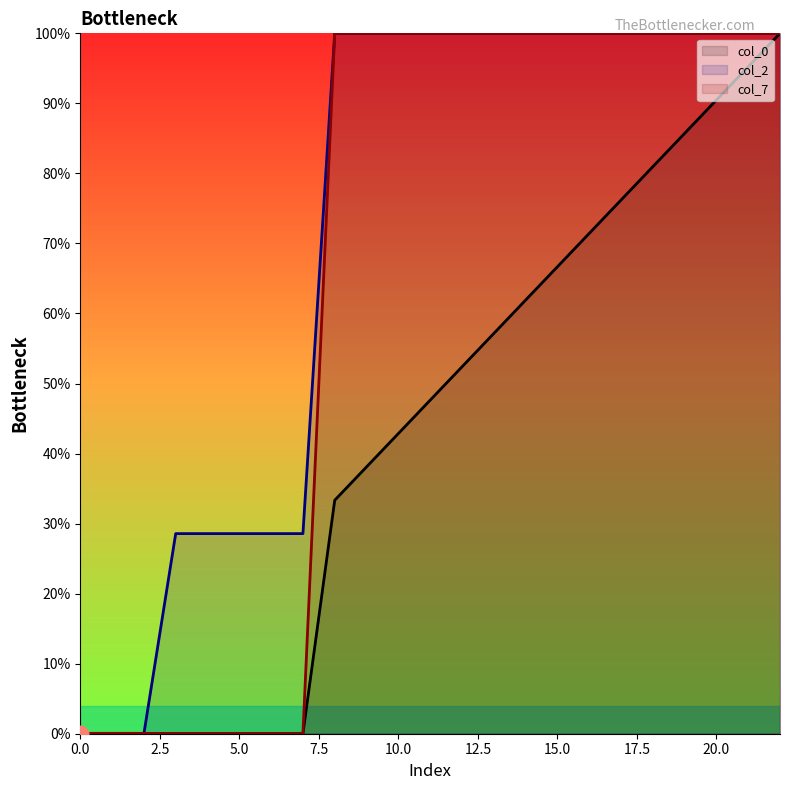

What is the total value across all series at 5.0?

28.6